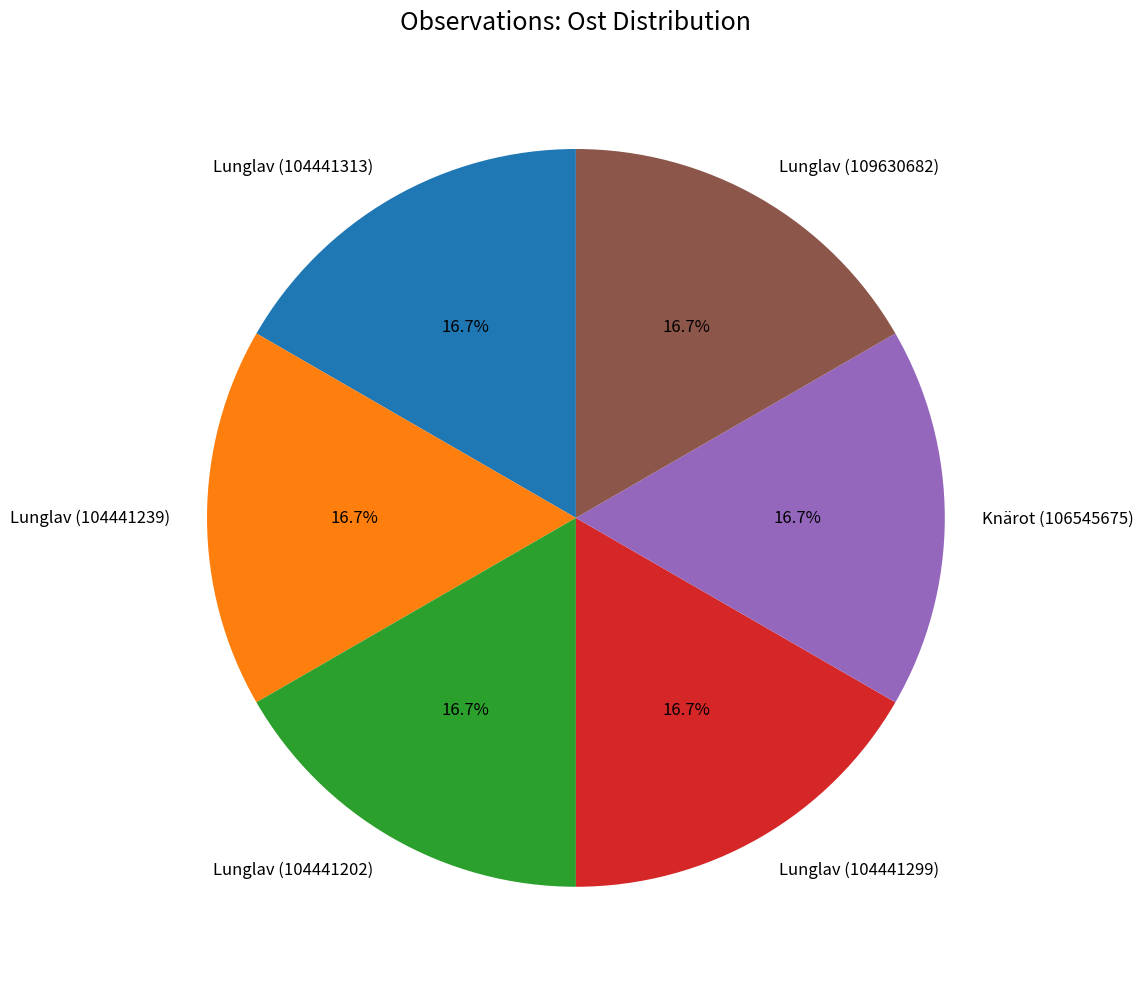

Is there any slice that represents more than half of the pie?

No